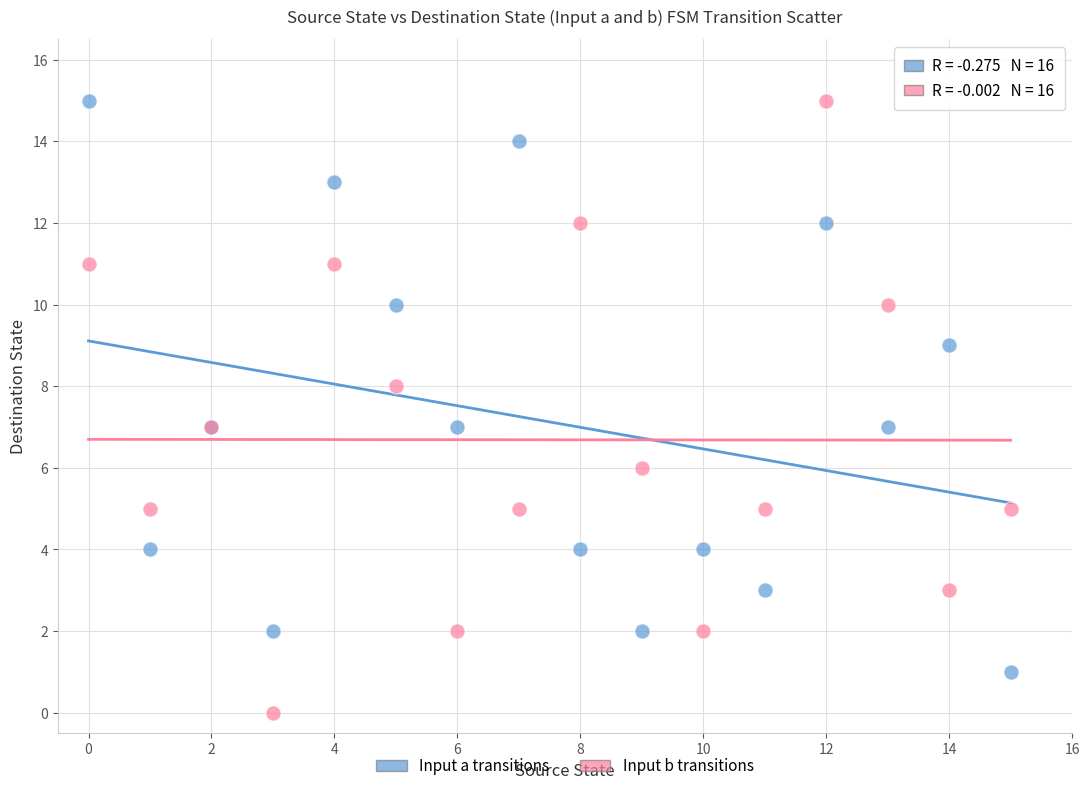

Which series reaches the minimum Y coordinate?

Input b transitions